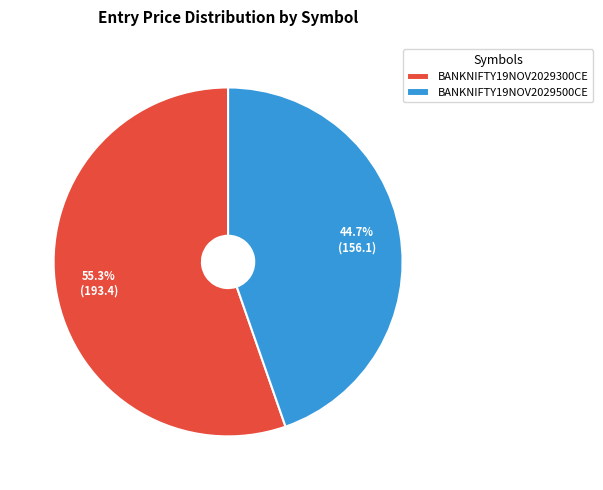

The BANKNIFTY19NOV2029300CE slice represents 55% of the pie. True or false?

True